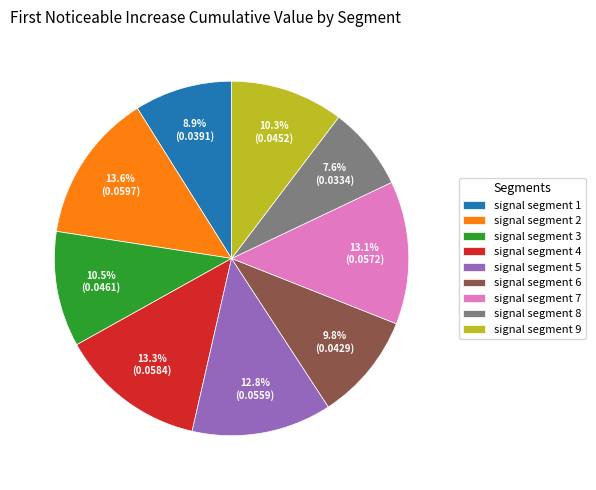

Does signal segment 6 represent more than half of the total?

No